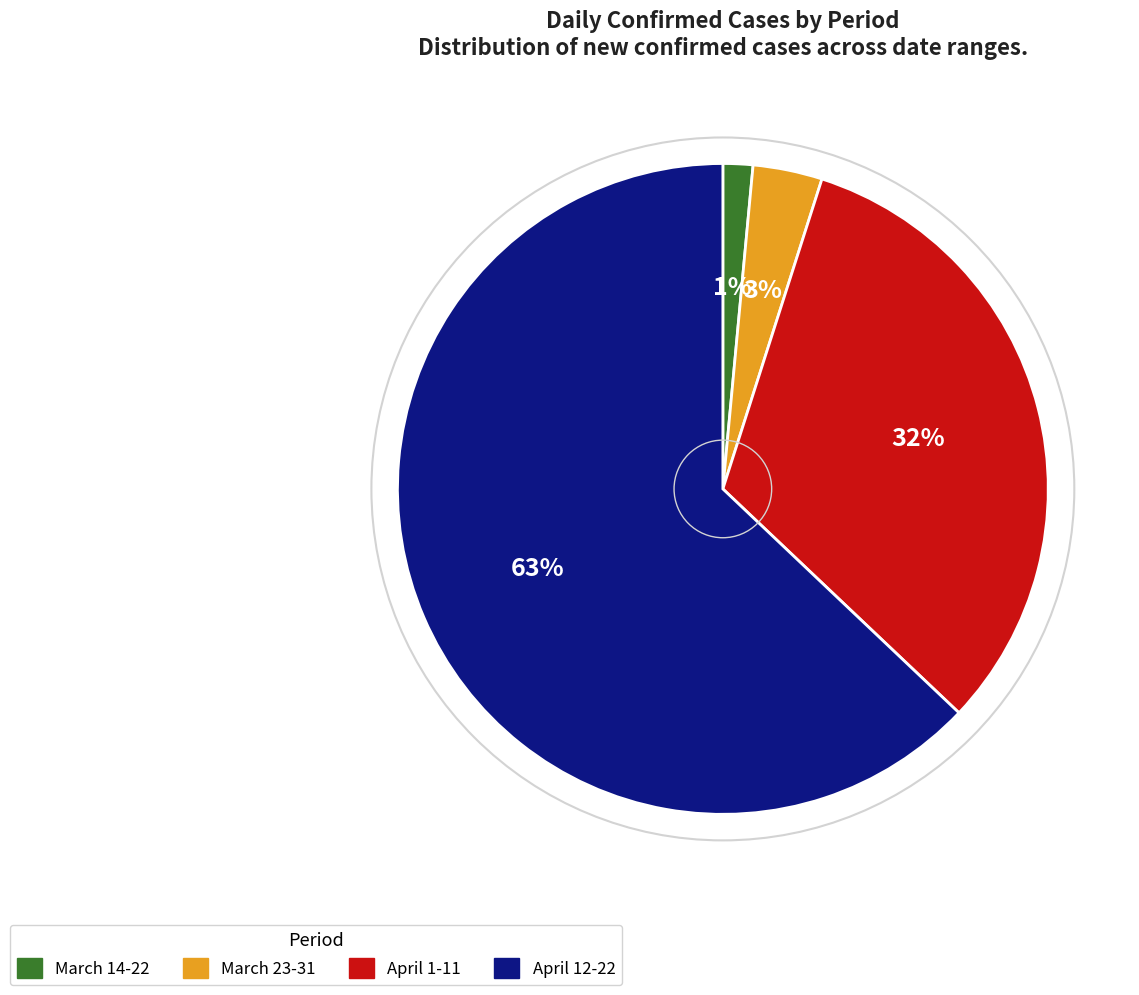

Count the number of slices in the pie.

4